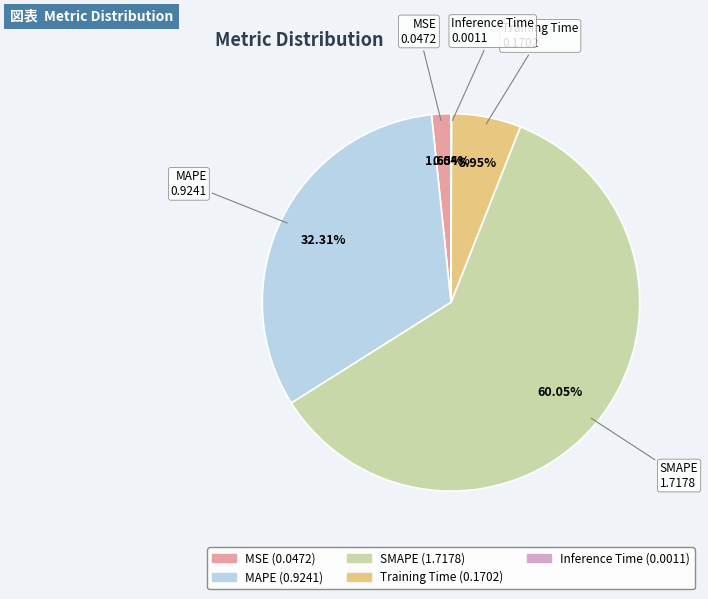

To the nearest percent, what percentage of the pie is Training Time?

6%